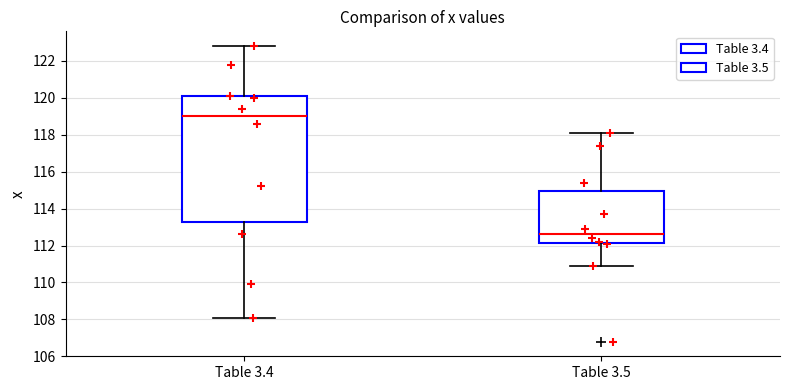

Which box's median line is the lowest?

Table 3.5